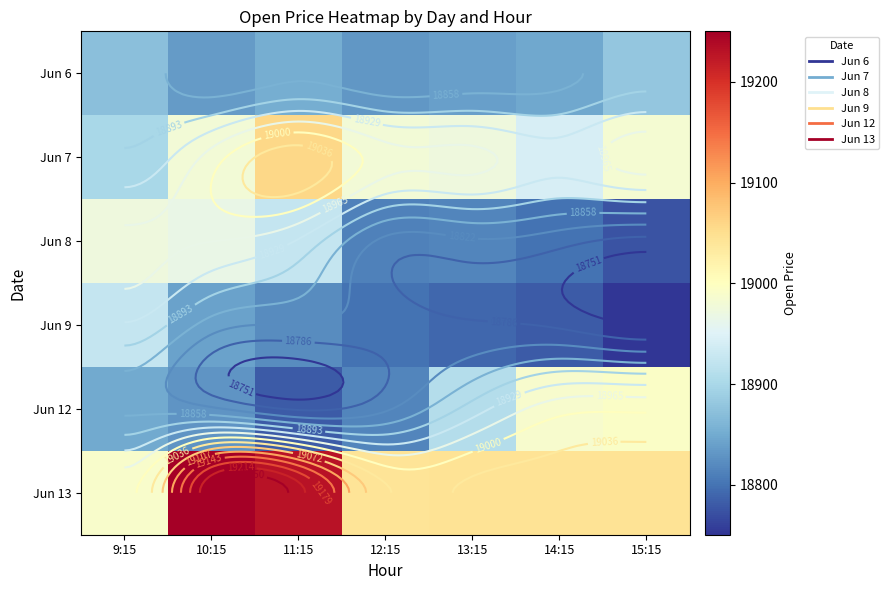

How many distinct data groups are displayed?

6